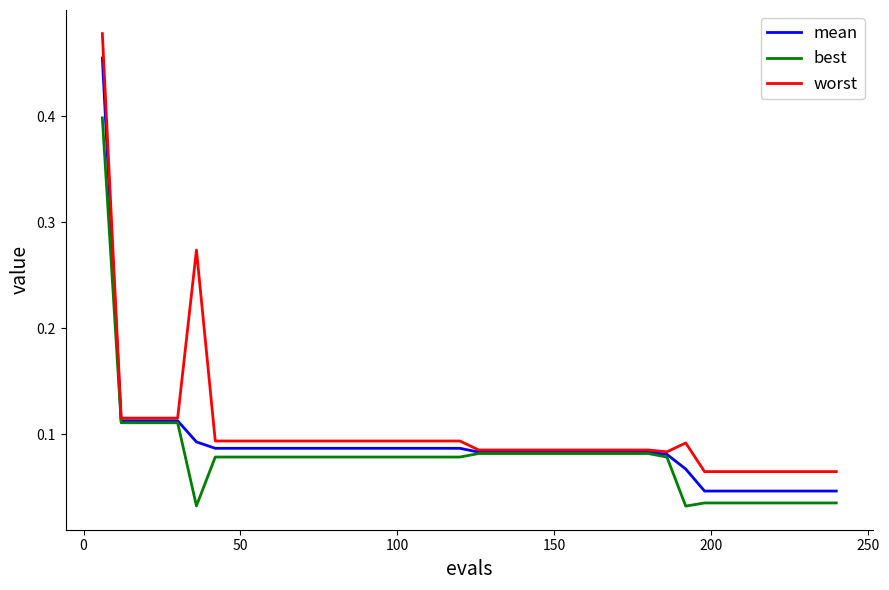

Which series has the largest range (max minus min)?

worst